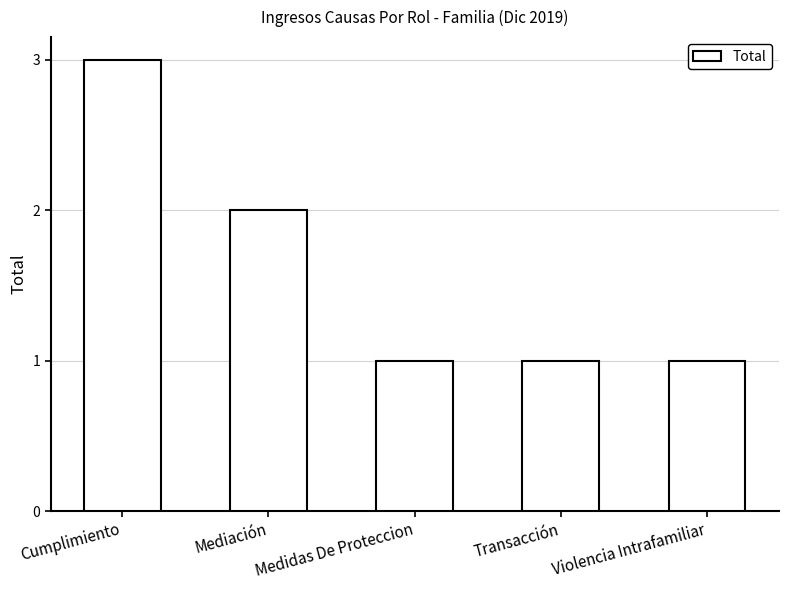

Count the number of data series in this chart.

1